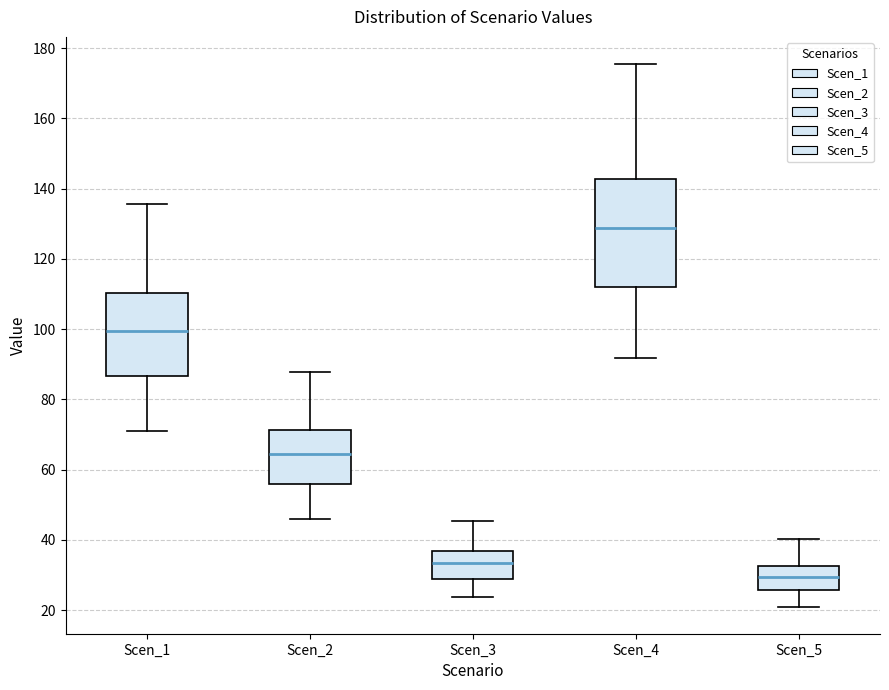

Where is the upper edge of the box for Scen_4 on the y-axis? The values are not printed on the chart, so give them approximately, as read against the axis.

142